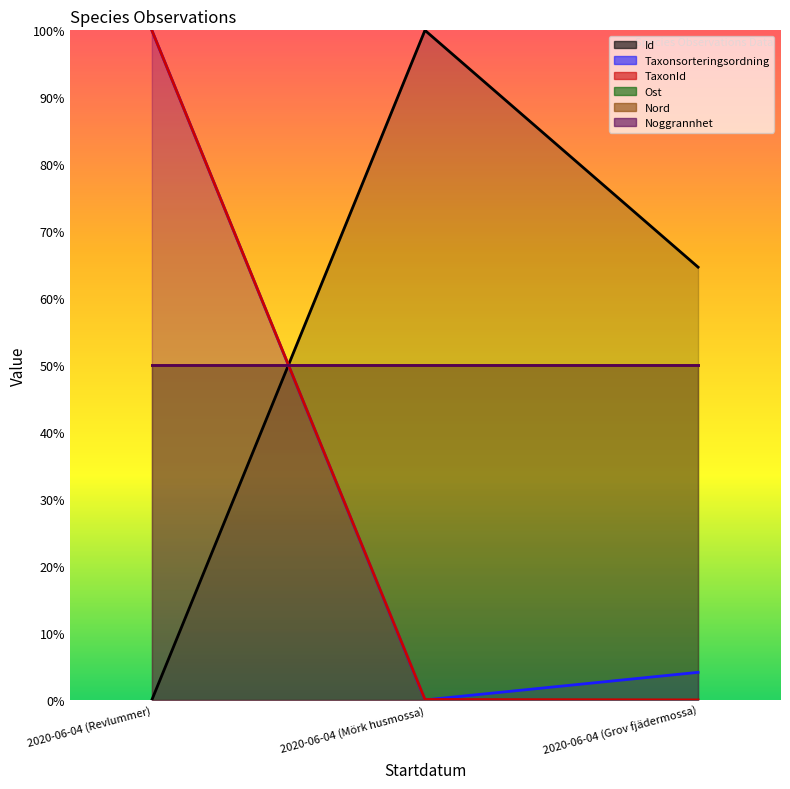

Is the value of TaxonId at 2020-06-04 (Revlummer) greater than the value of Taxonsorteringsordning at 2020-06-04 (Mörk husmossa)?

Yes